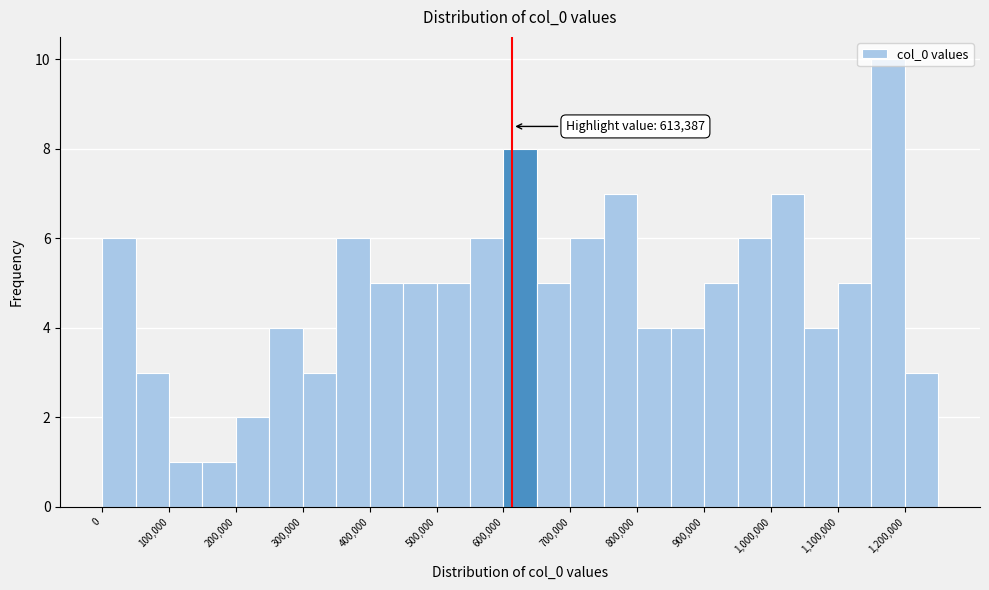

Which range on the x-axis has the tallest bar?

1150000 to 1200000